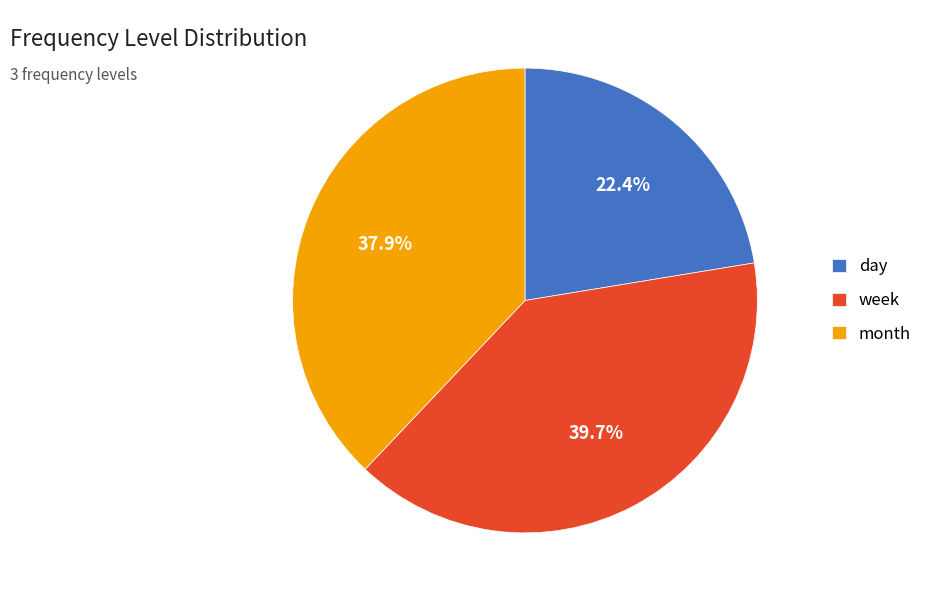

Which has a higher value, day or week?

week